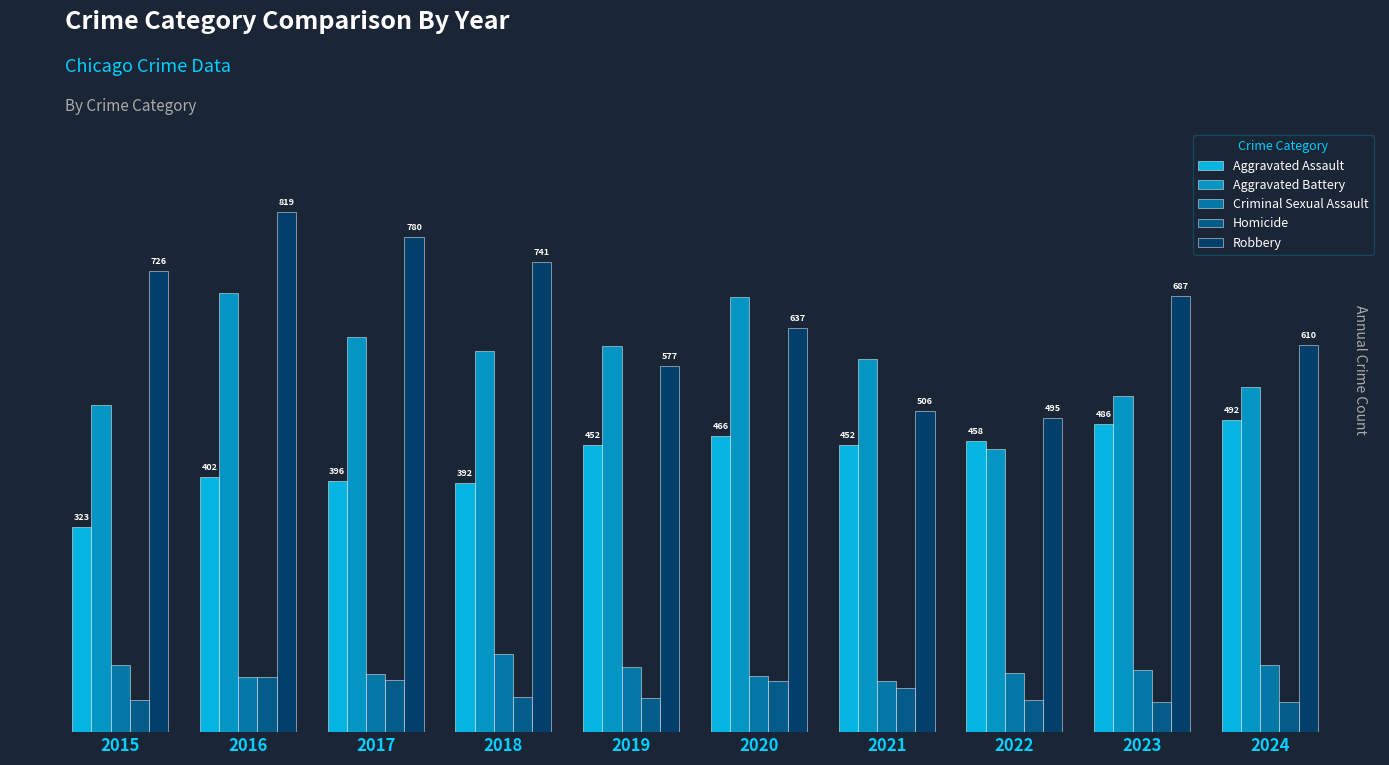

What is the value of the Aggravated Battery bar at the 8th from the left?

446